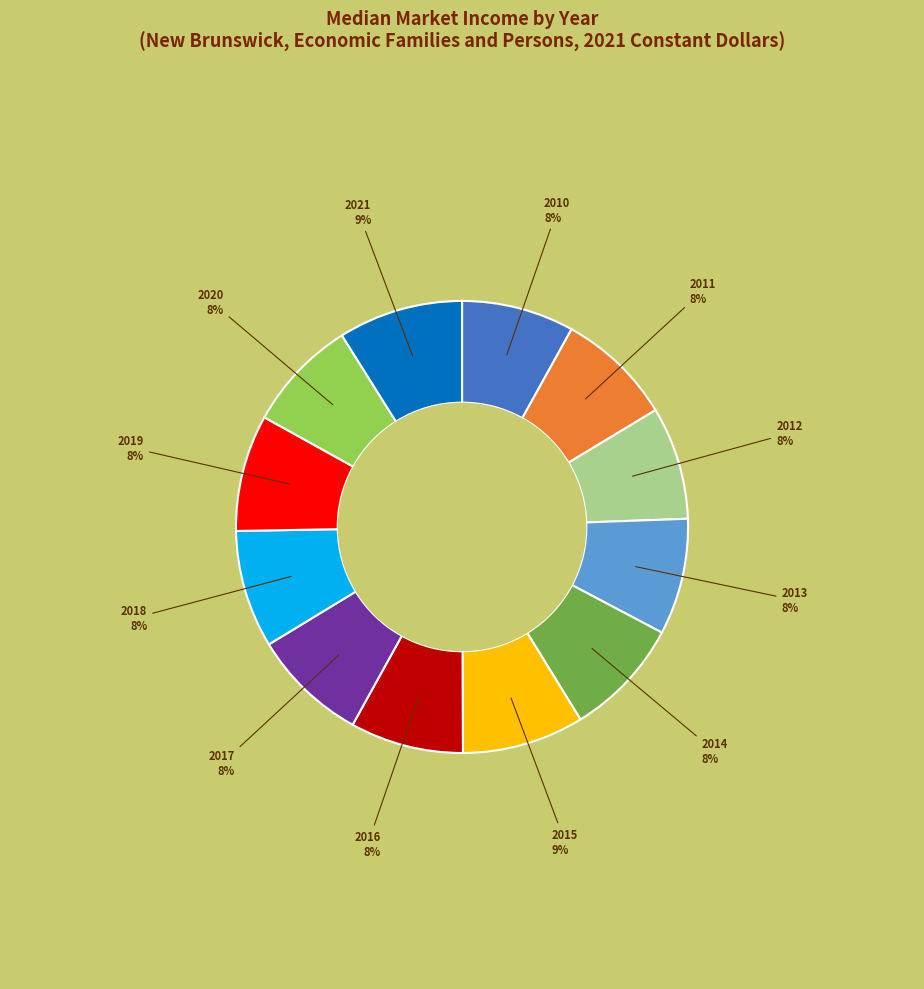

To the nearest percent, what portion does 2013 represent?

8%